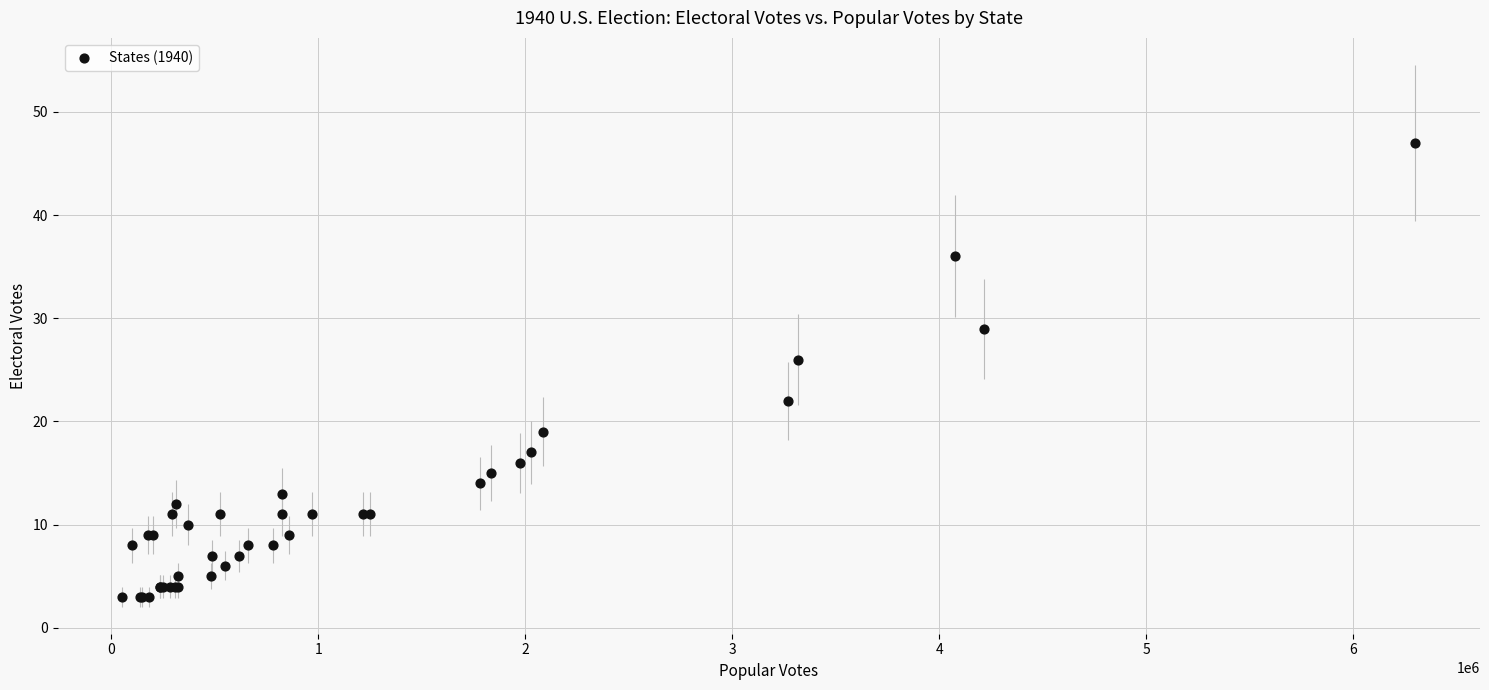

What Y value in the scatter plot is closest to 25?

26